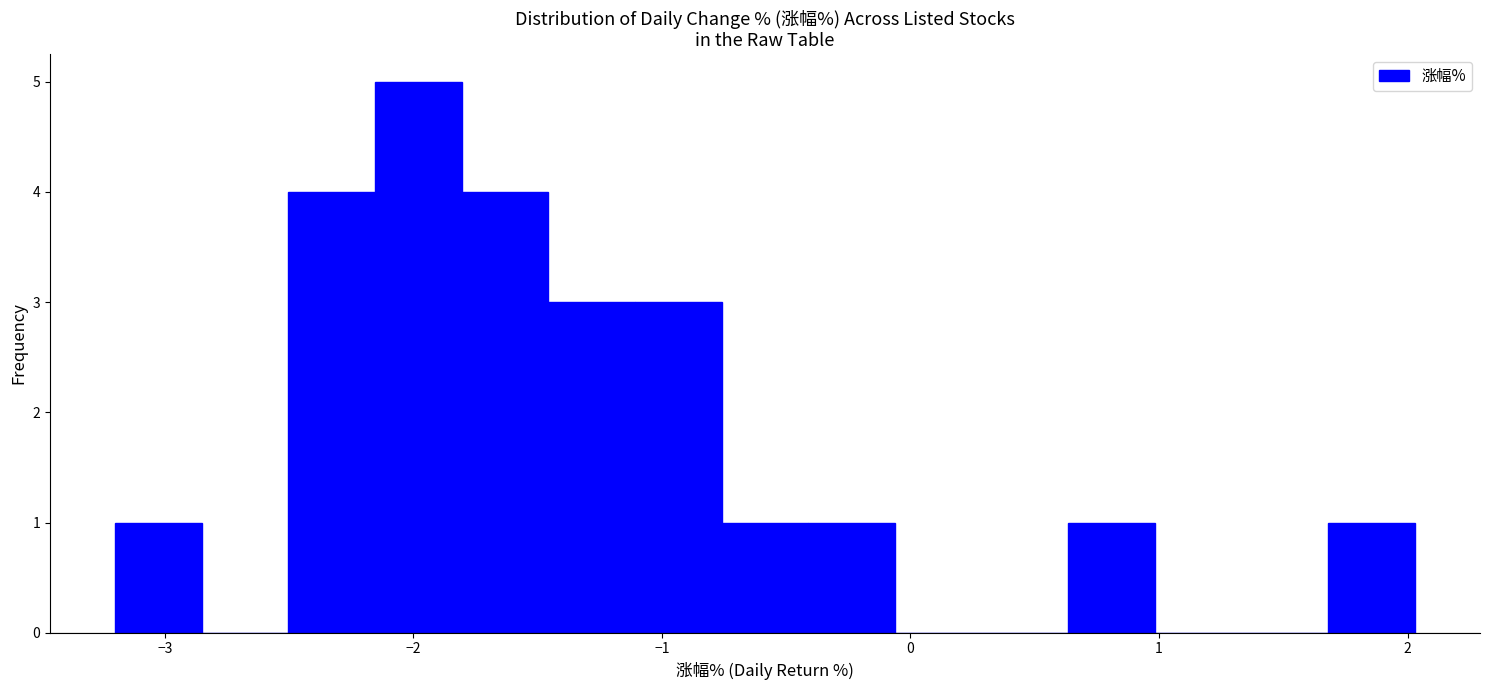

Read against the x-axis, roughly where is the centre of the tallest bar?

-2.0